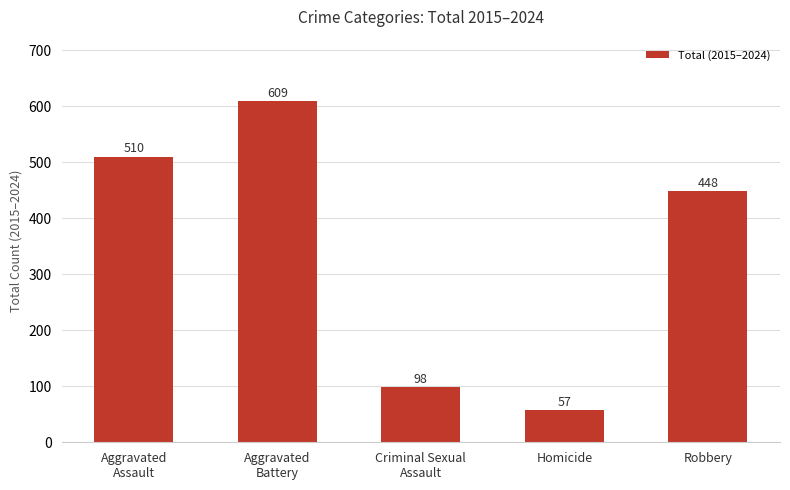

List the labels in order of value, largest first.

Aggravated
Battery, Aggravated
Assault, Robbery, Criminal Sexual
Assault, Homicide